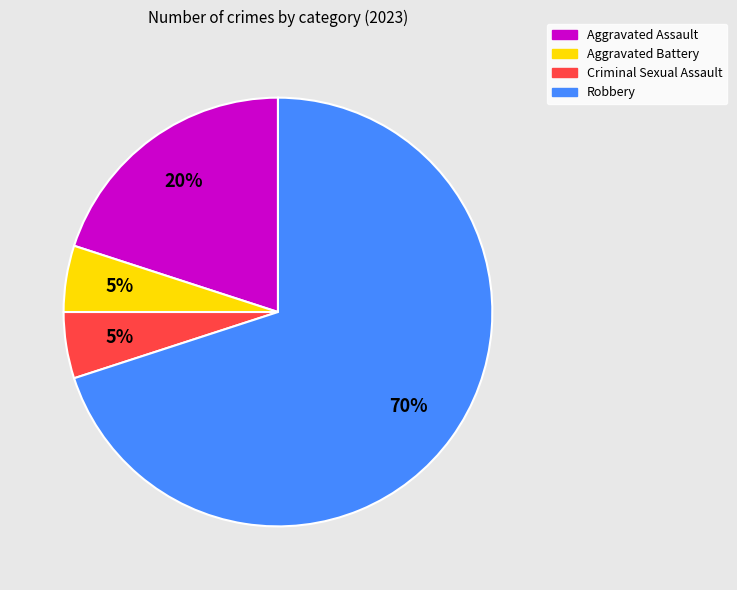

What is the ratio of the value at Robbery to the value at Criminal Sexual Assault?

14.0